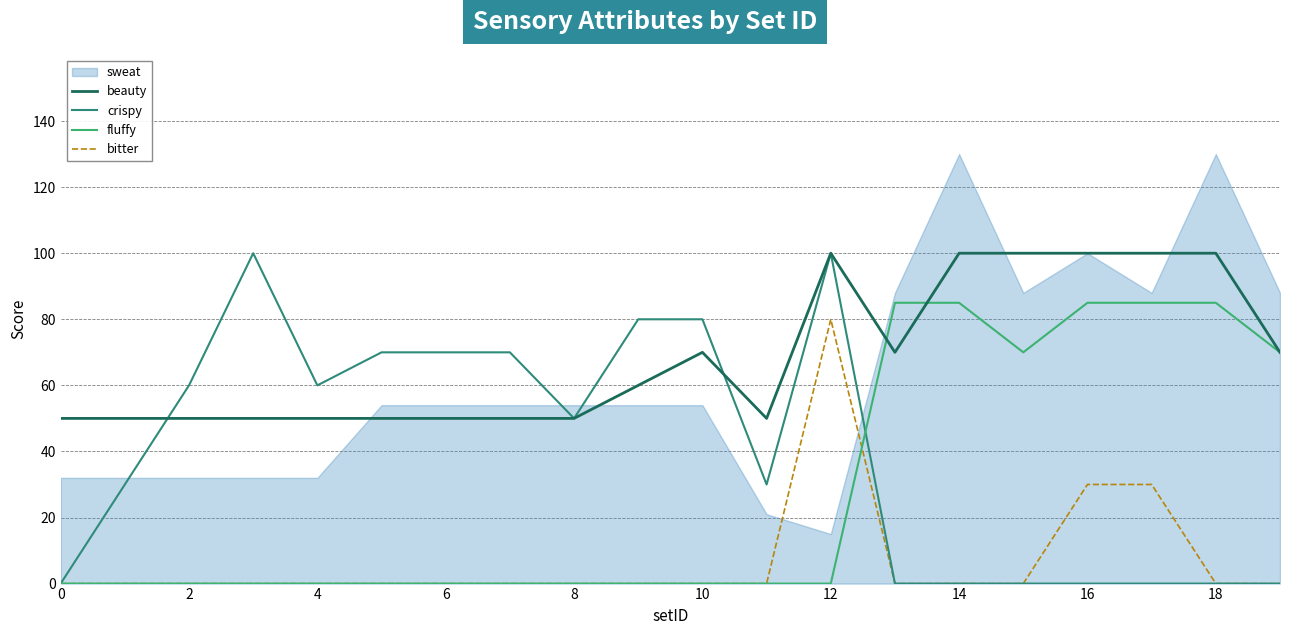

What is the maximum value for crispy?

100